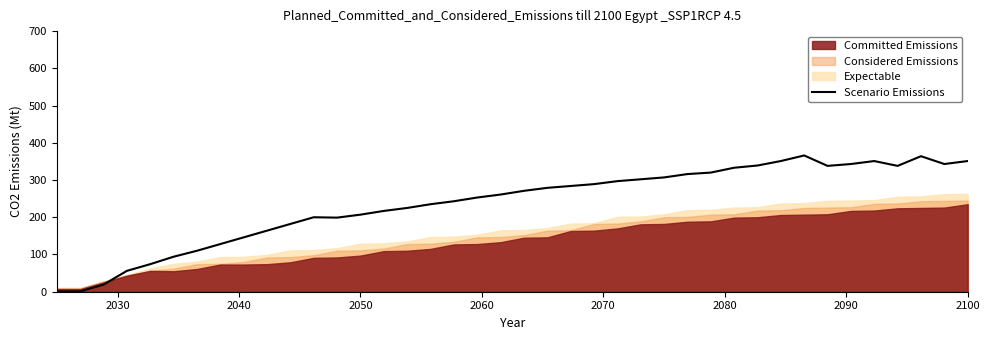

The value at 2020 is 1. True or false?

False